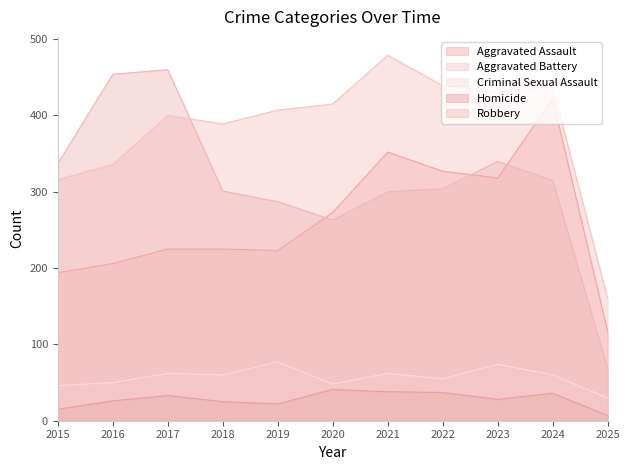

How many data points in Aggravated Assault are less than 225?

4